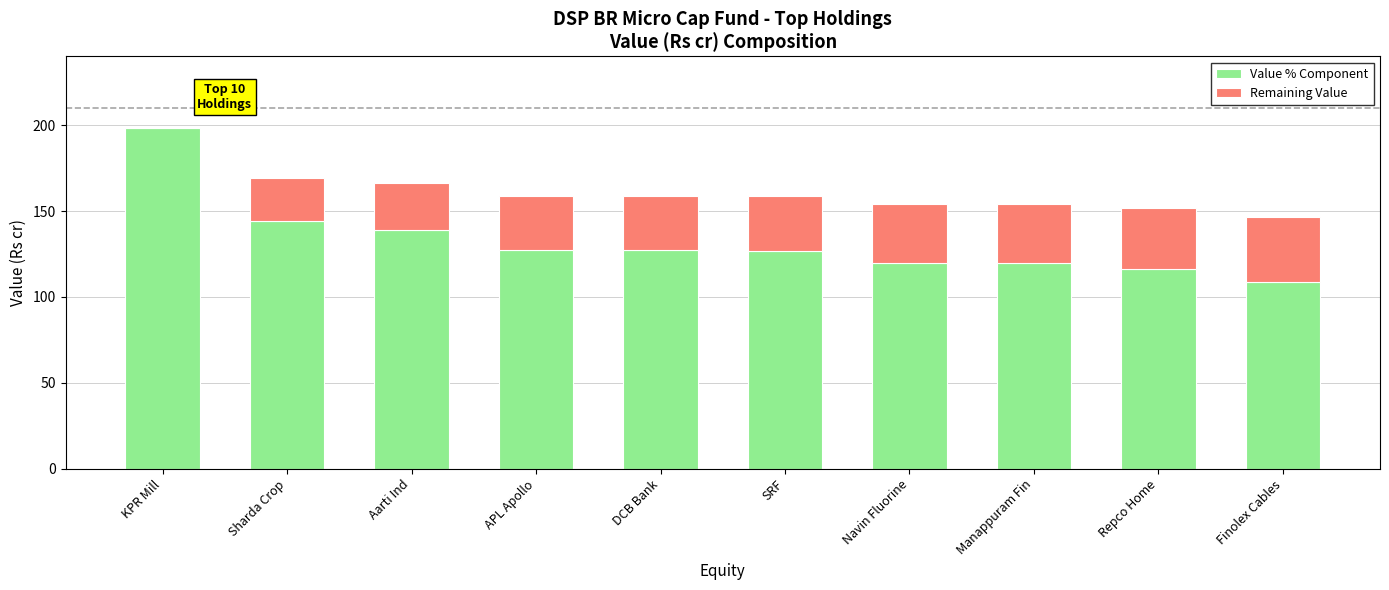

At which category is the sum across all series the highest?

KPR Mill